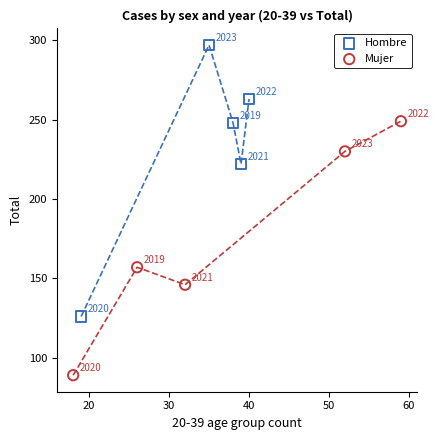

Which series contains the highest Y value?

Hombre